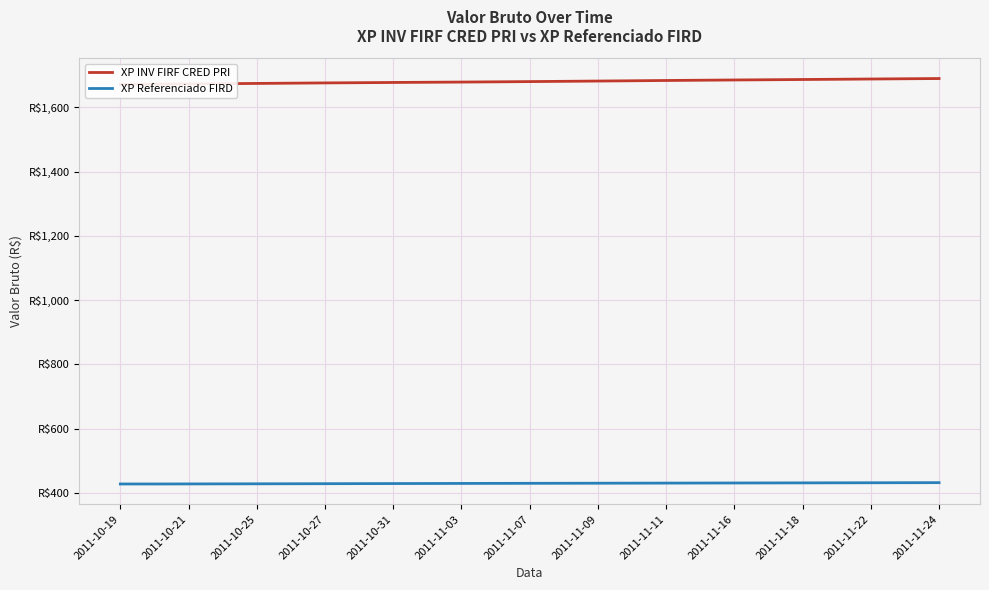

What is the value of the XP Referenciado FIRD point at the 17th from the left?

431.1